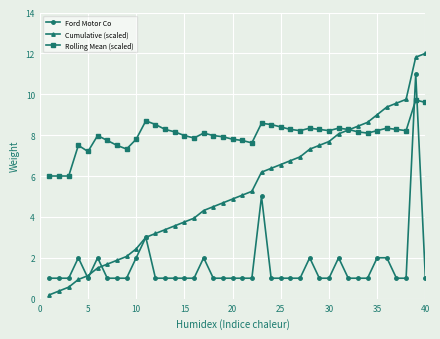

Which series has the largest range (max minus min)?

Cumulative (scaled)